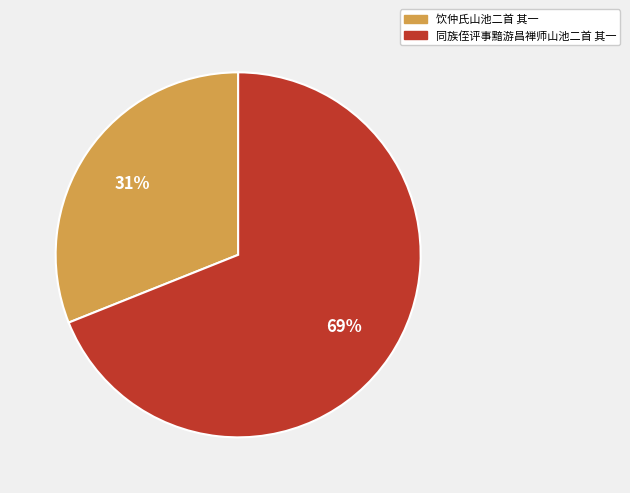

To the nearest percent, what percentage of the pie is 饮仲氏山池二首 其一?

31%